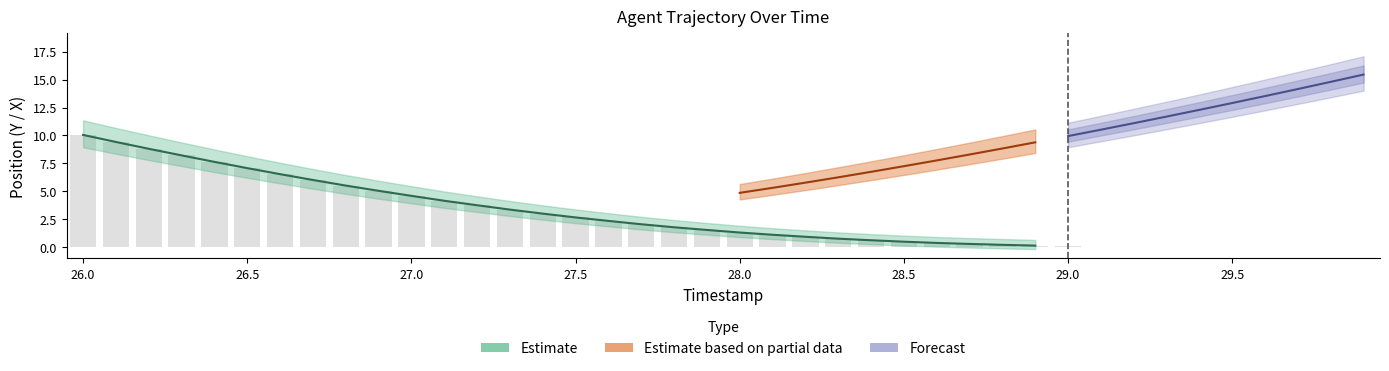

Which has a higher value, 29.6 or 29.4?

29.6